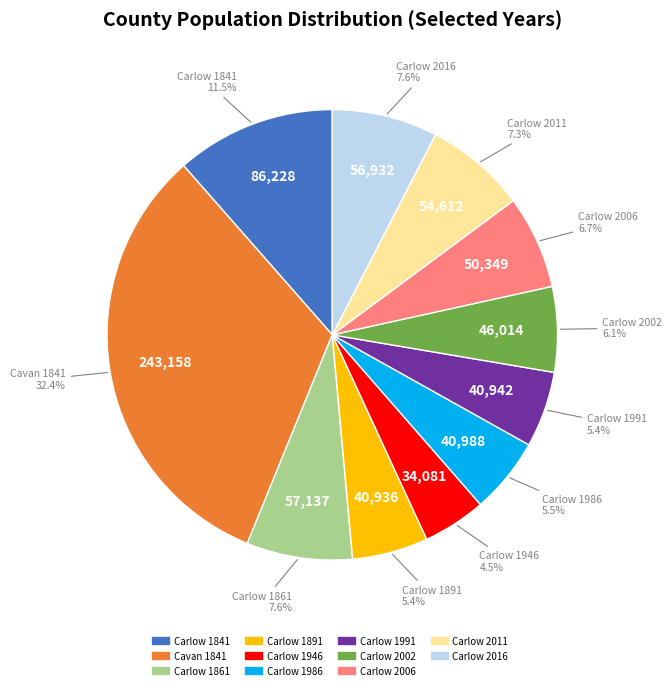

Is it true that Carlow 2011 is 7% of the pie?

True